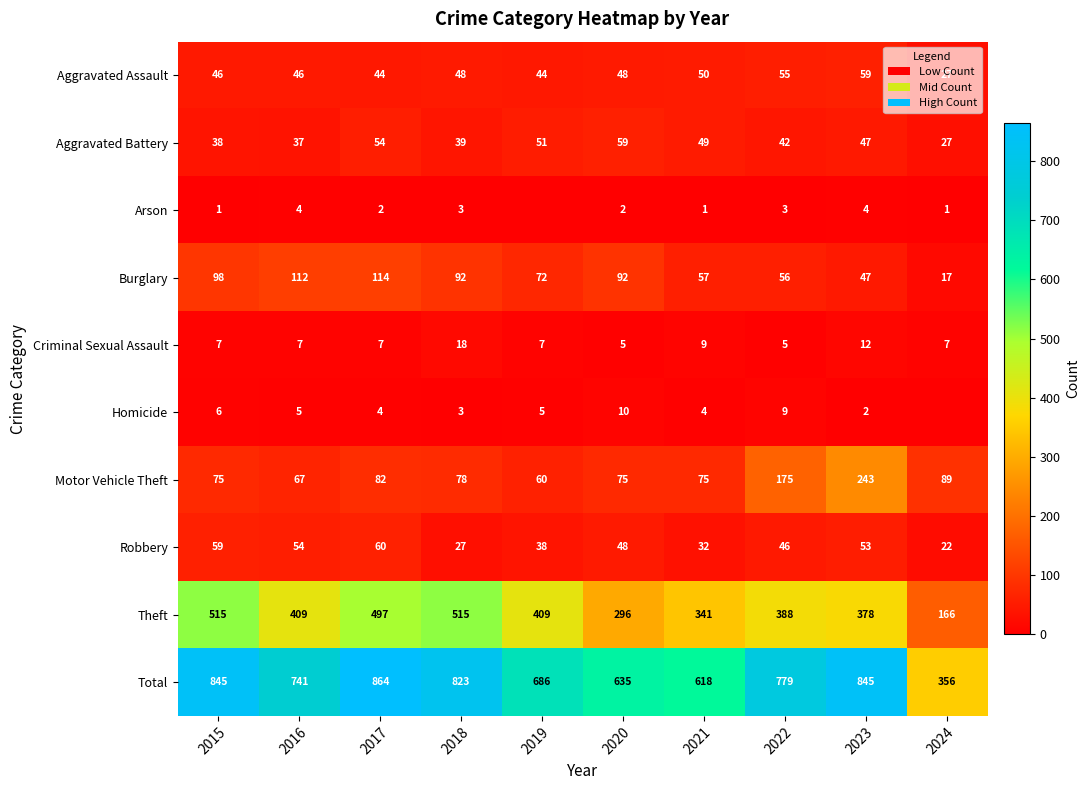

Is the value of Theft at 2015 greater than the value of Aggravated Assault at 2019?

Yes